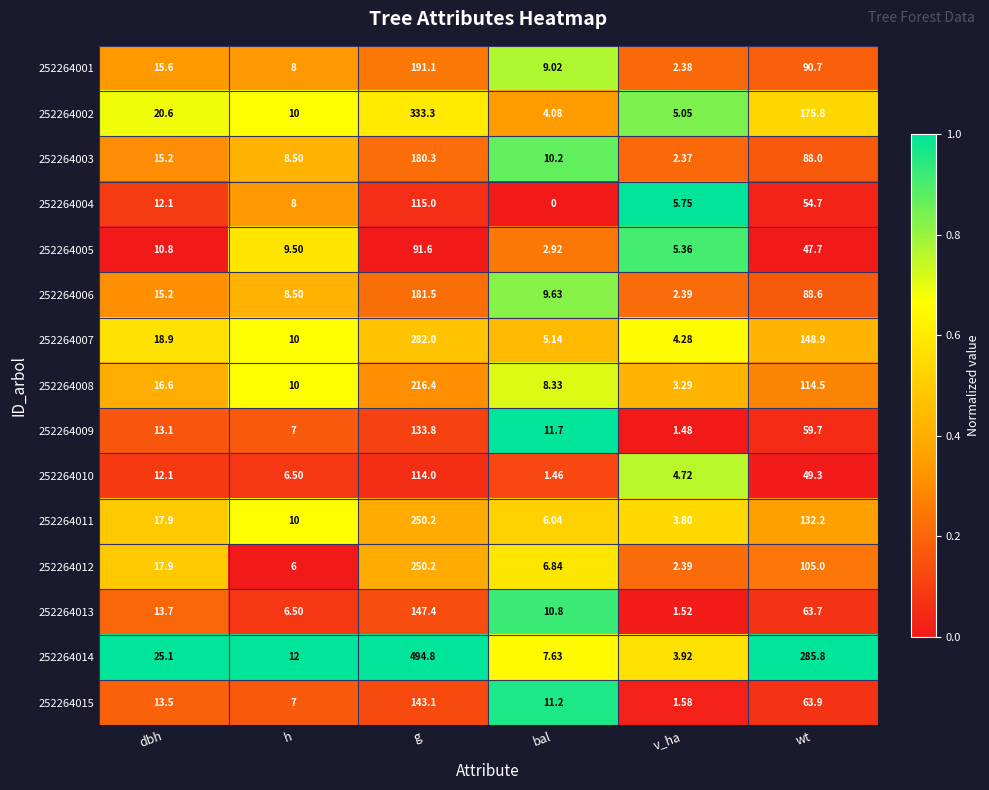

At which label does 252264014 reach its minimum?

v_ha